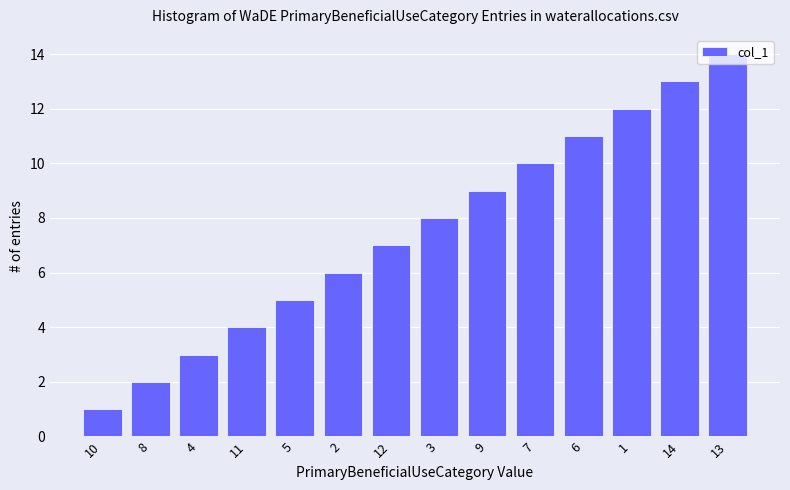

What is the difference between the maximum and minimum values?

13